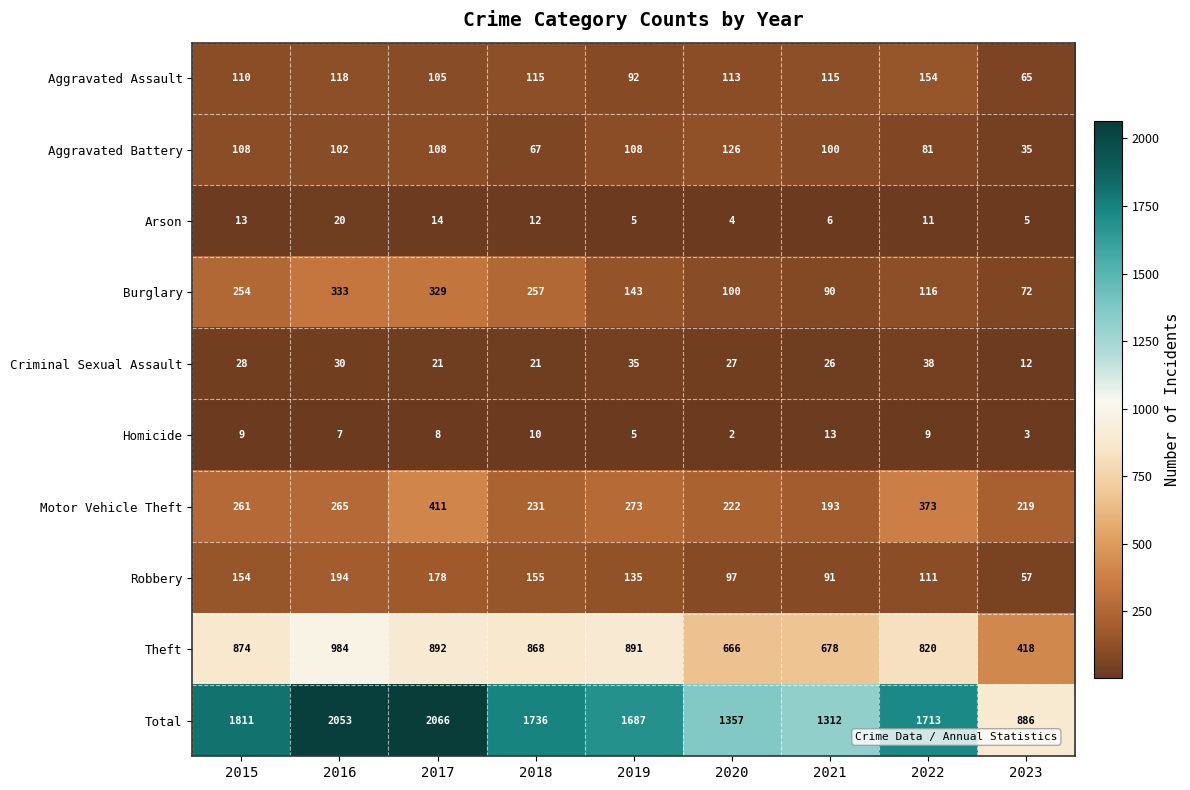

Which series has the largest total across all categories?

Total